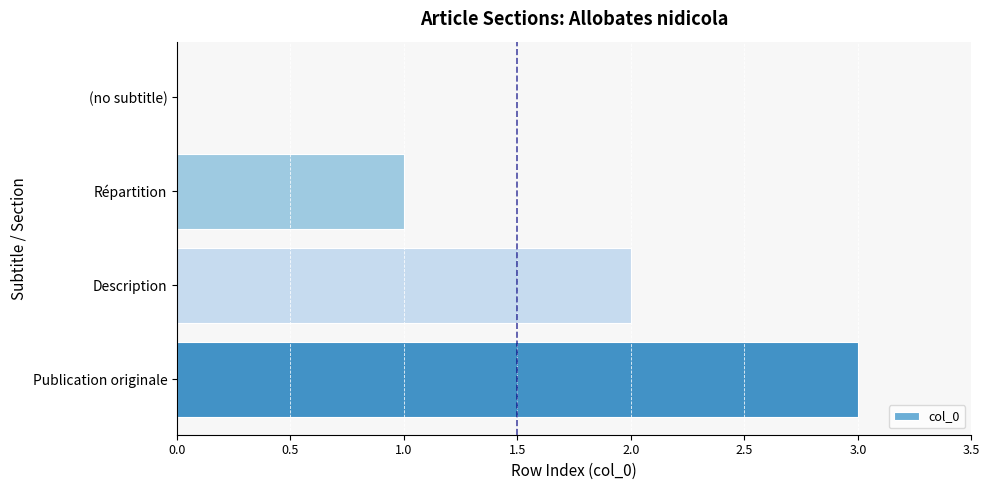

True or false: the data shows 0 at Répartition.

False